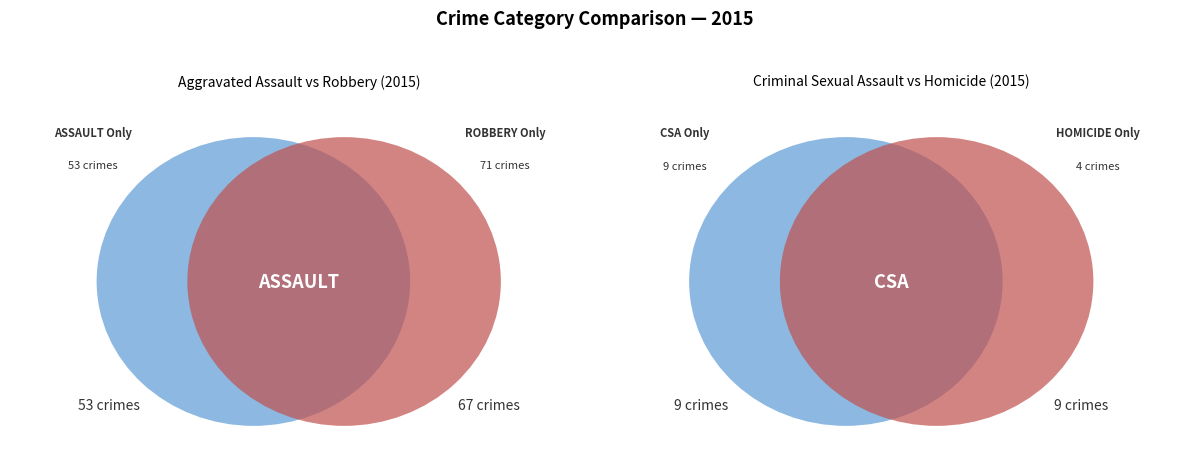

Between Robbery and Aggravated Assault, which is larger?

Robbery